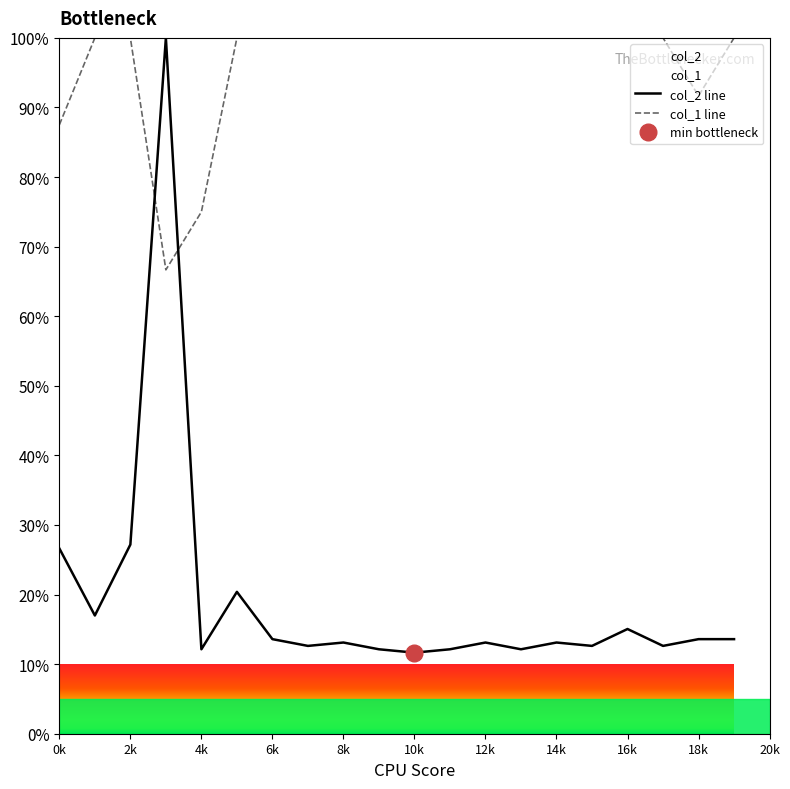

Is this an area chart (filled region under the line)?

No